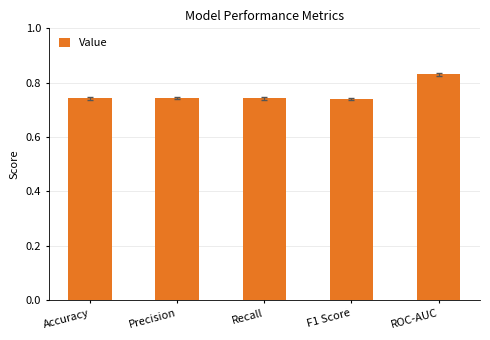

Between ROC-AUC and Accuracy, which is larger?

ROC-AUC